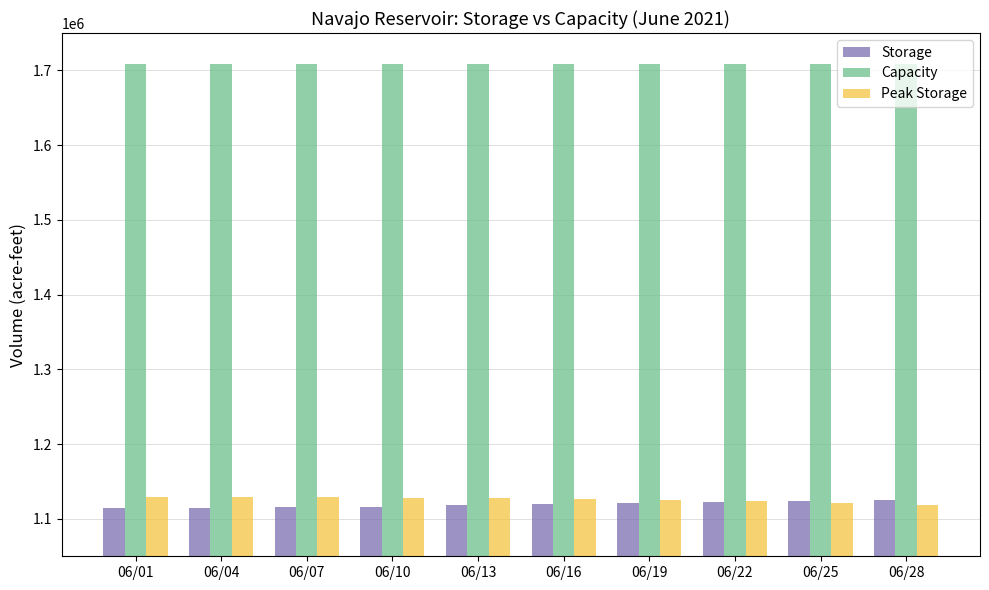

What is the greatest value displayed?

1708600